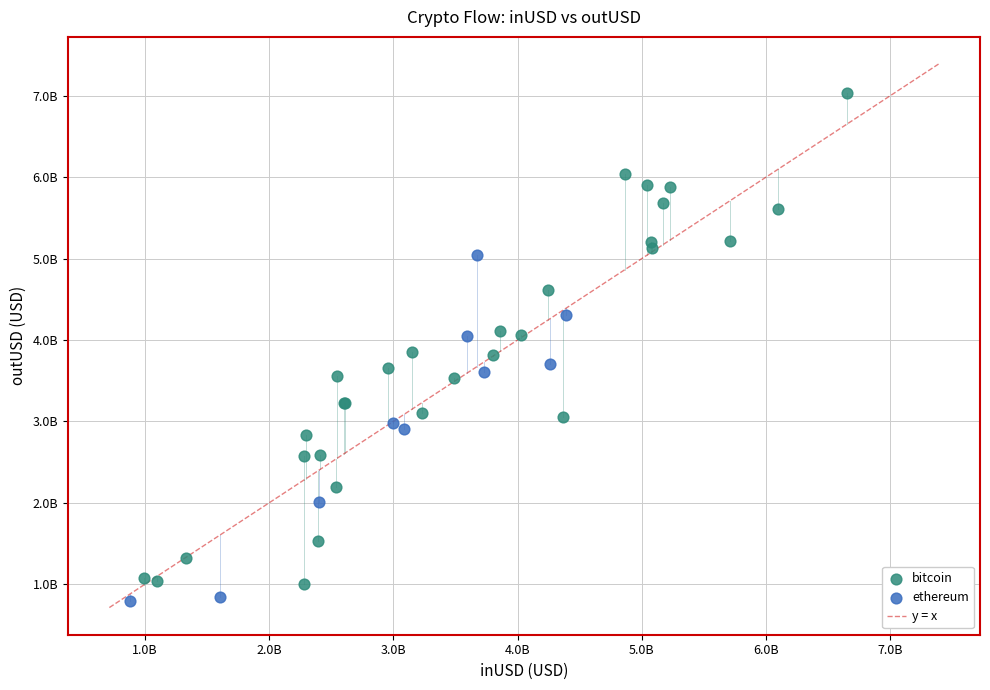

Which series has the widest spread of Y values?

bitcoin